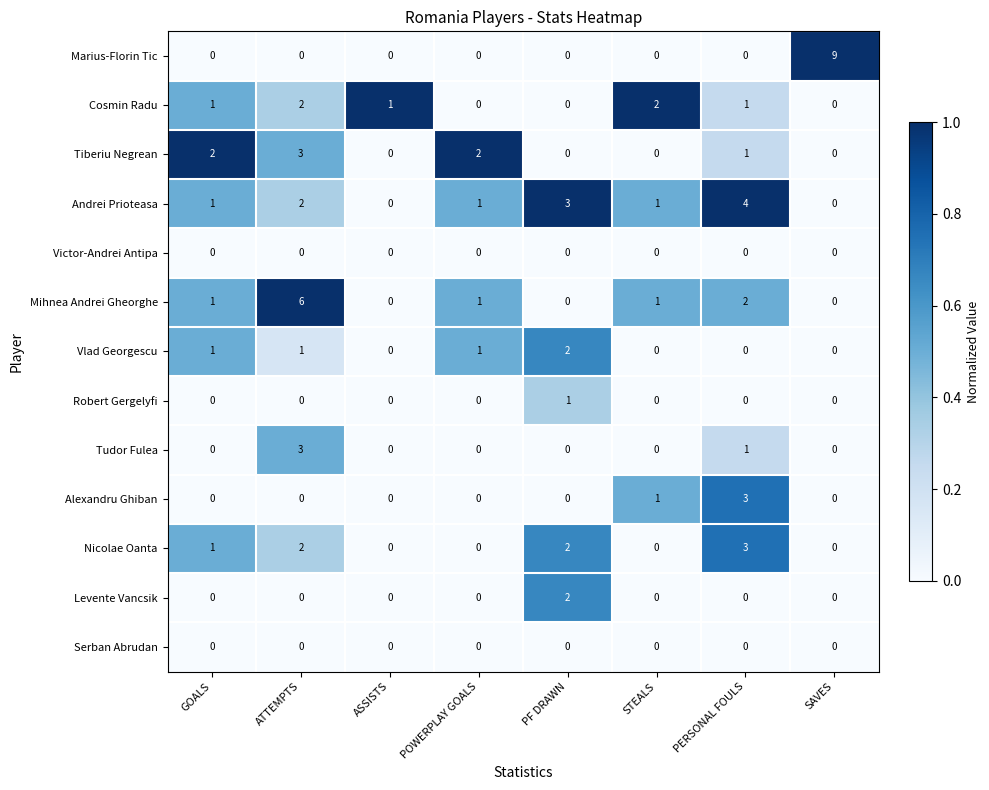

Is it true that Robert Gergelyfi equals 1 at SAVES?

False